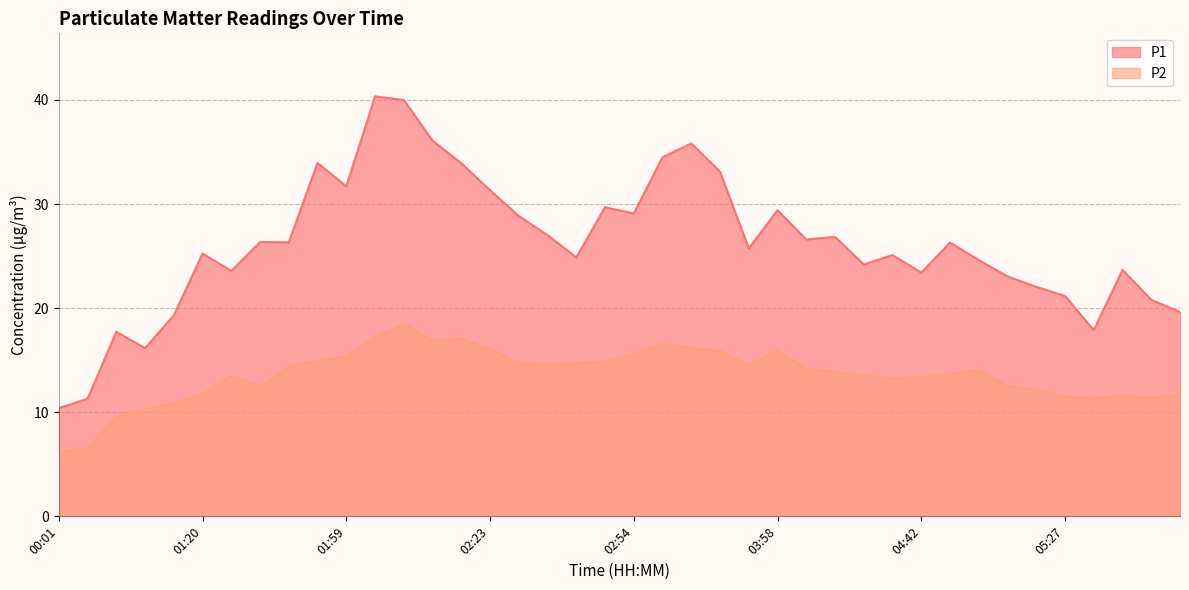

What are all the series names shown in the legend?

P1, P2